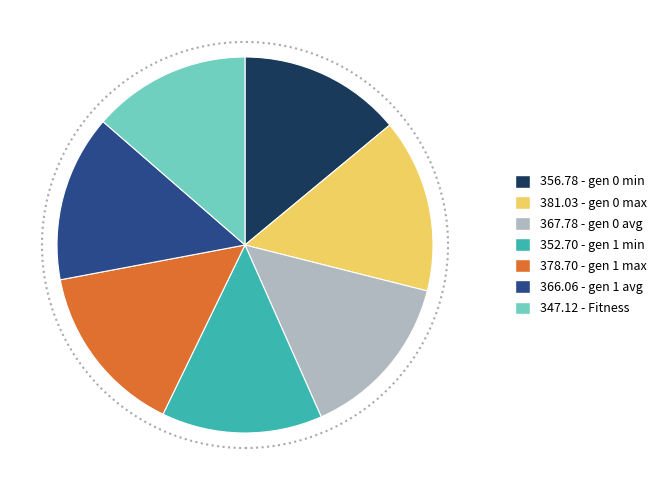

Is there a majority slice in this chart?

No